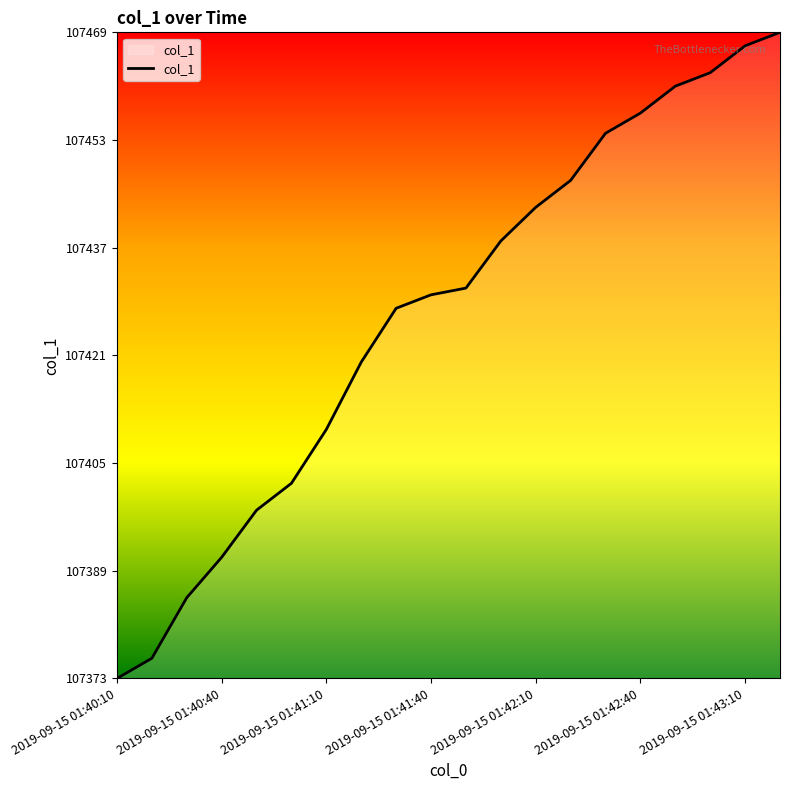

What is the greatest value displayed?

107469